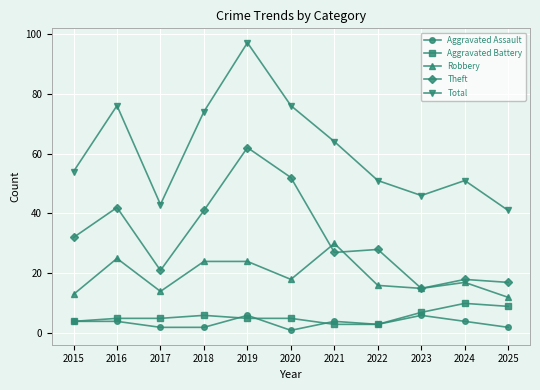

The value of Aggravated Battery at 2024 is 4. True or false?

False